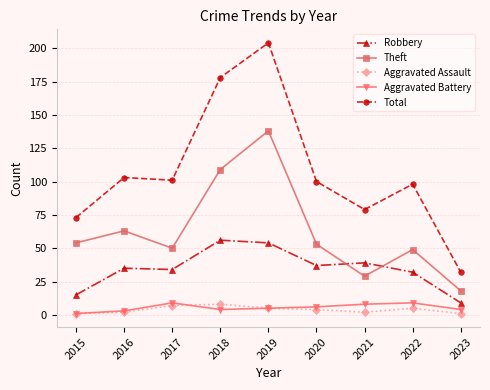

True or false: Total has a value of 46 at 2021.

False